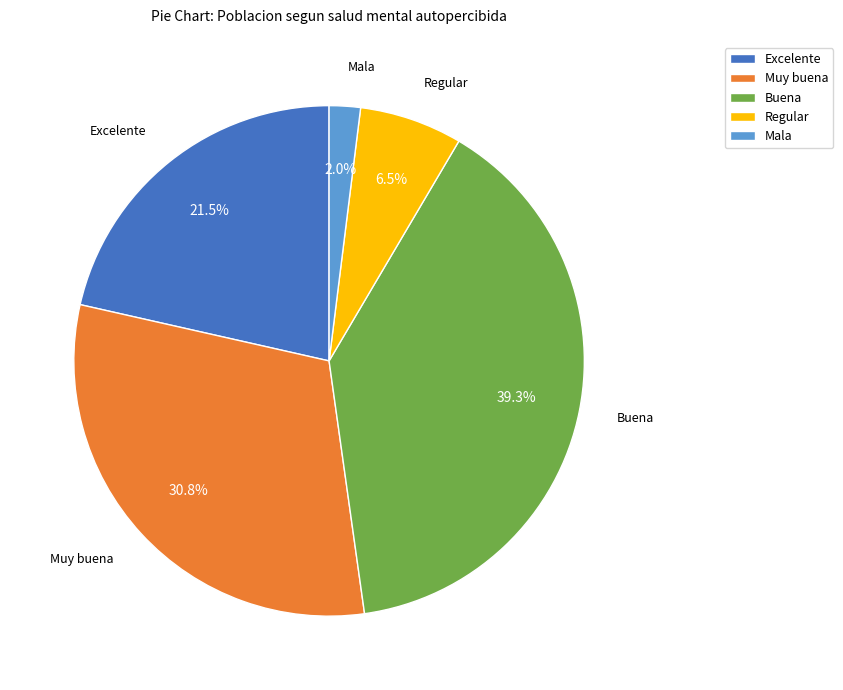

What is the largest slice in the pie chart?

Buena